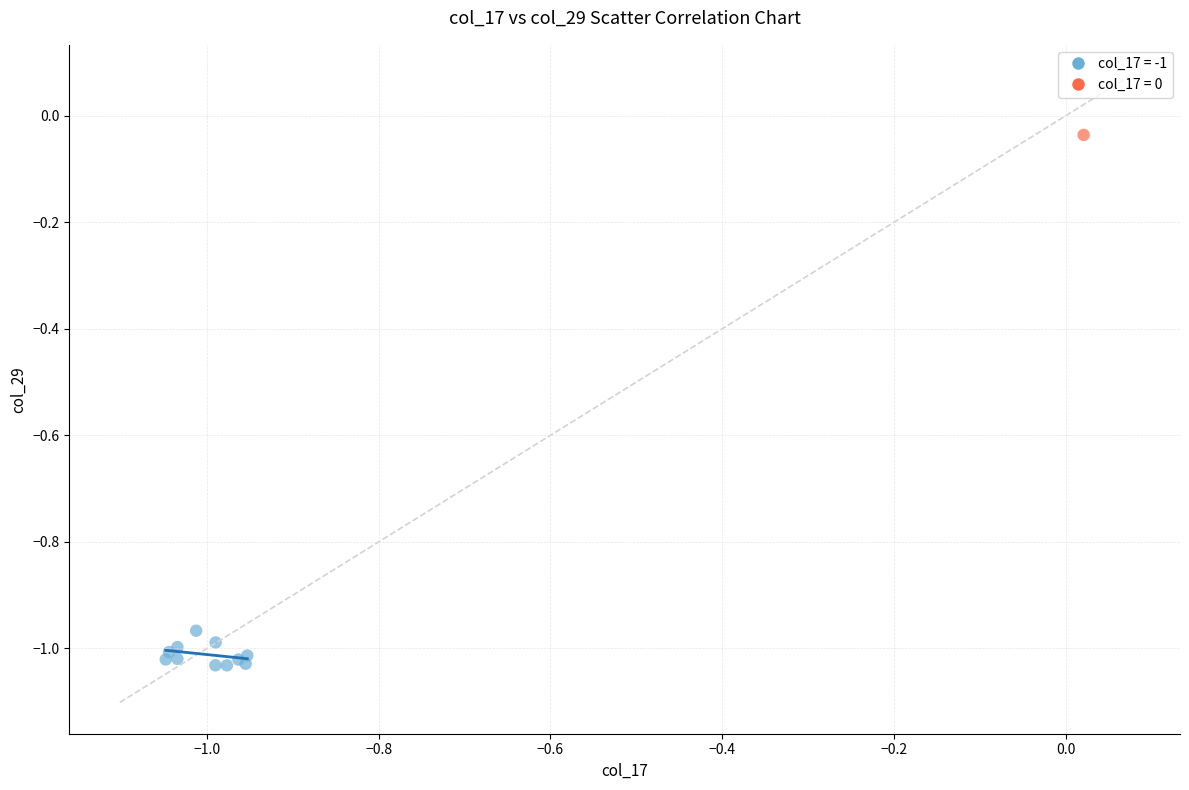

Which series contains the lowest Y value?

col_17 = -1